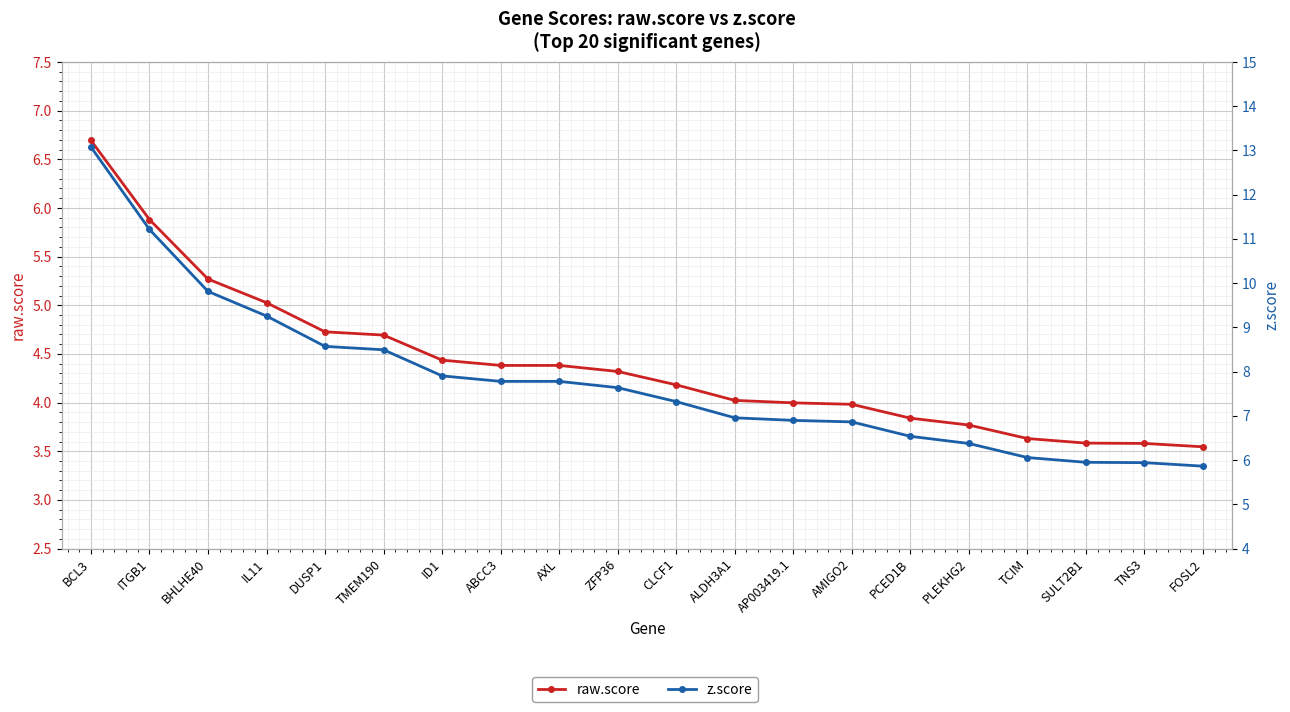

Read the z.score value at TNS3.

5.9